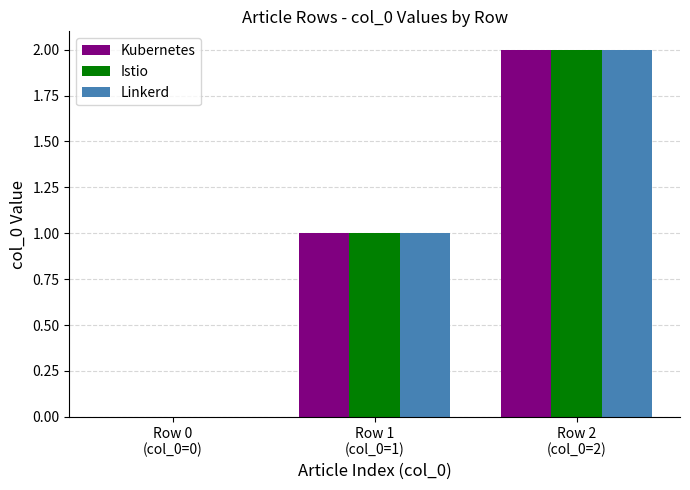

Count the number of categories in the chart.

3